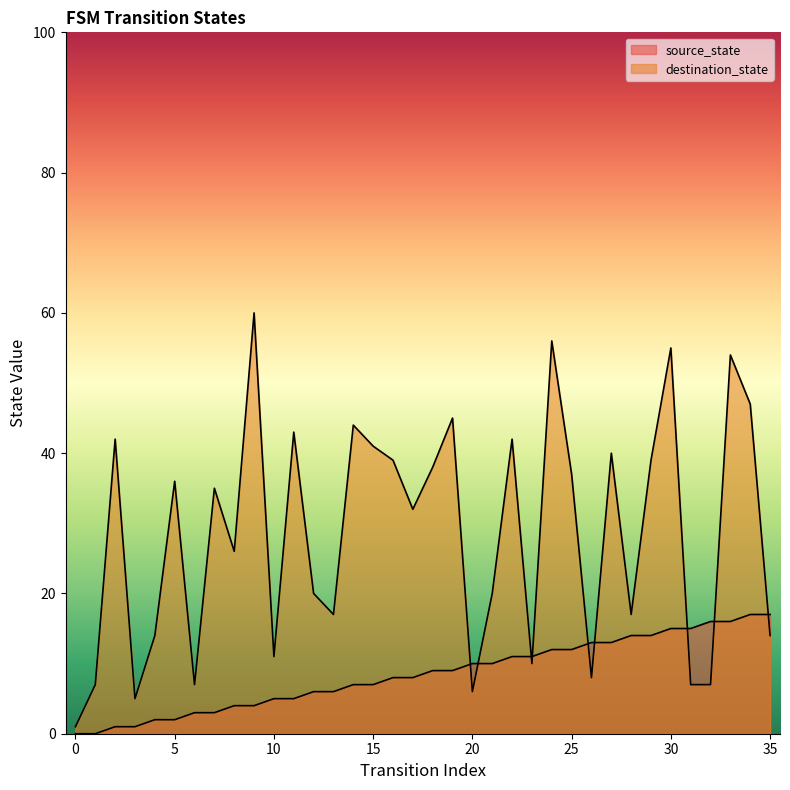

What is the sum of all destination_state values?

1022